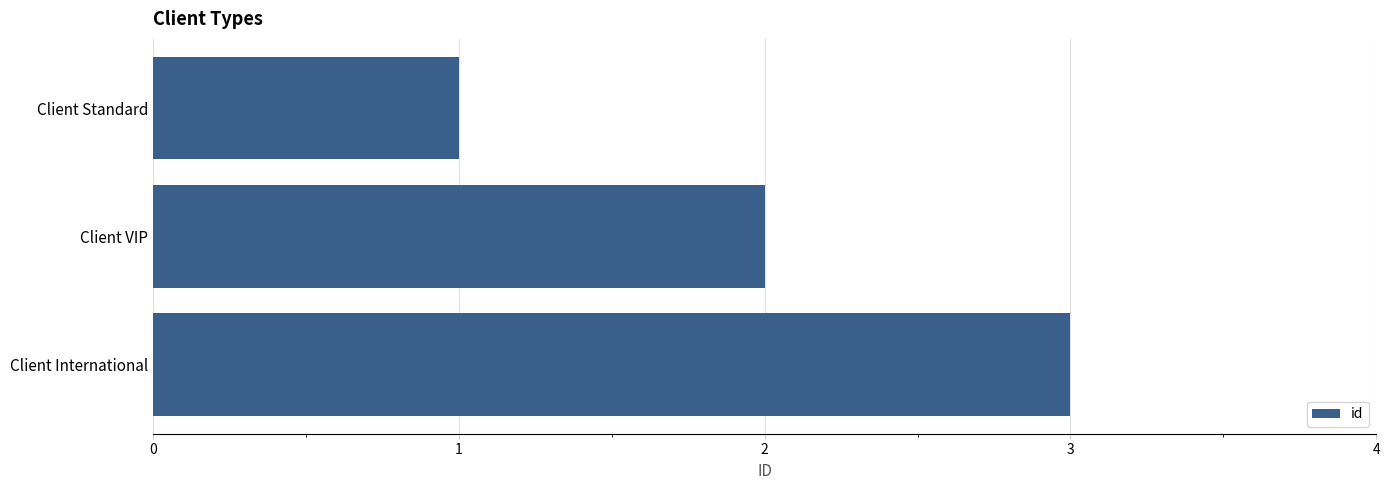

How many bars are there in total?

3